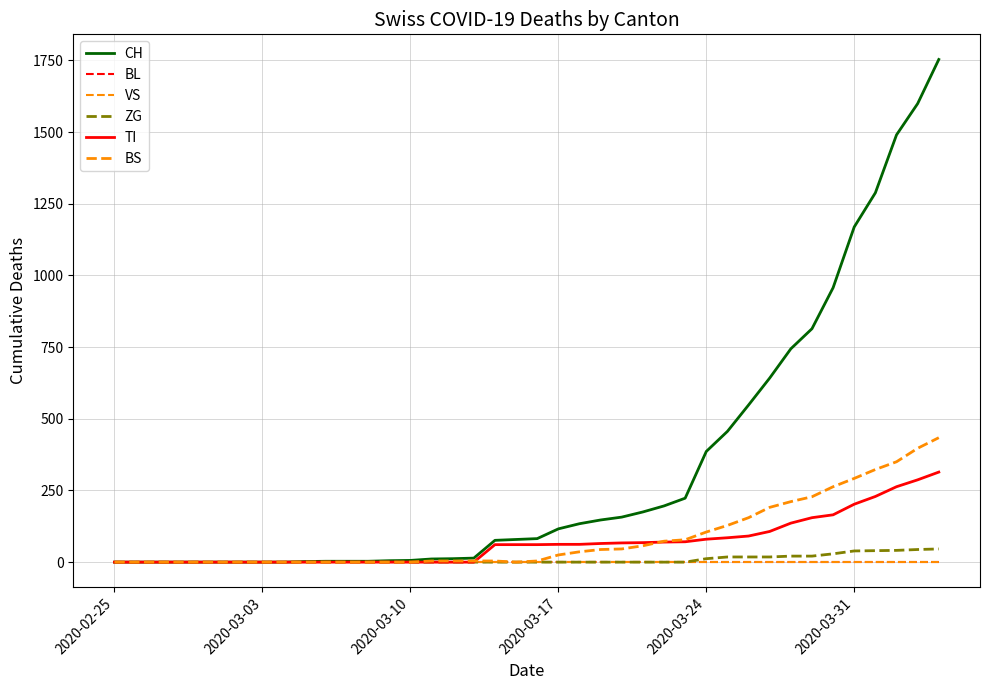

At how many categories does at least one series exceed 1239?

4